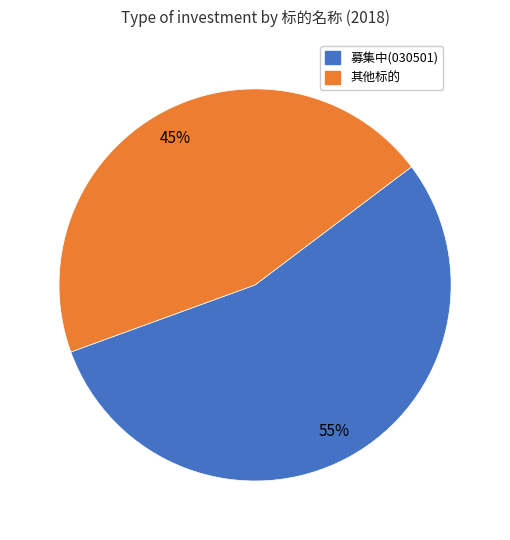

To the nearest percent, what is the average slice percentage?

50%